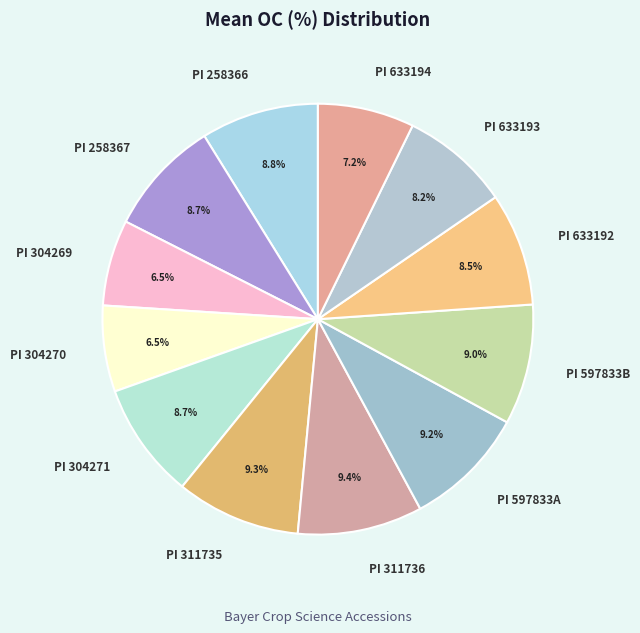

Do PI 633193 and PI 258367 together represent more than half of the pie?

No